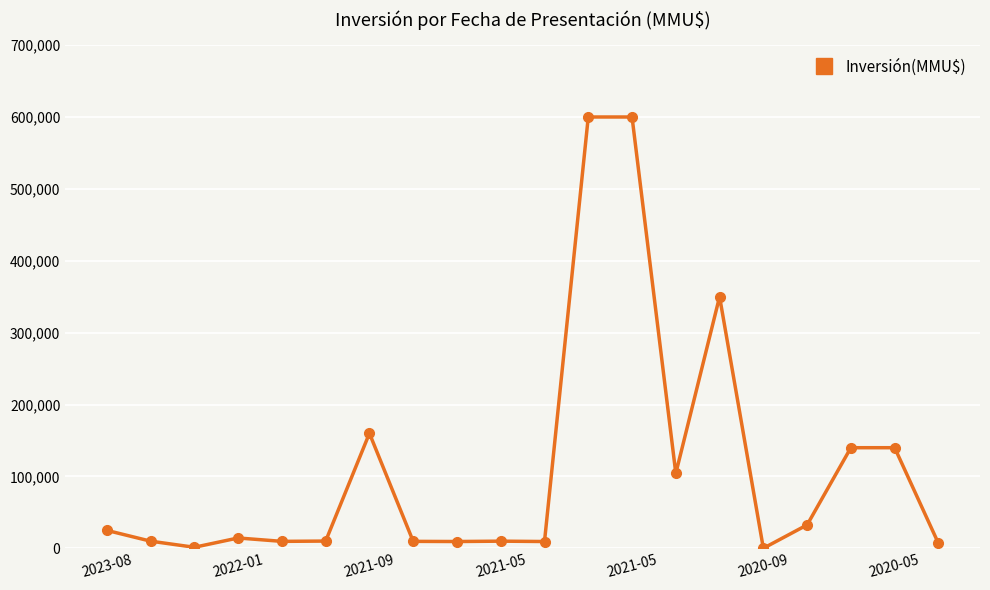

What is the average value?

112175